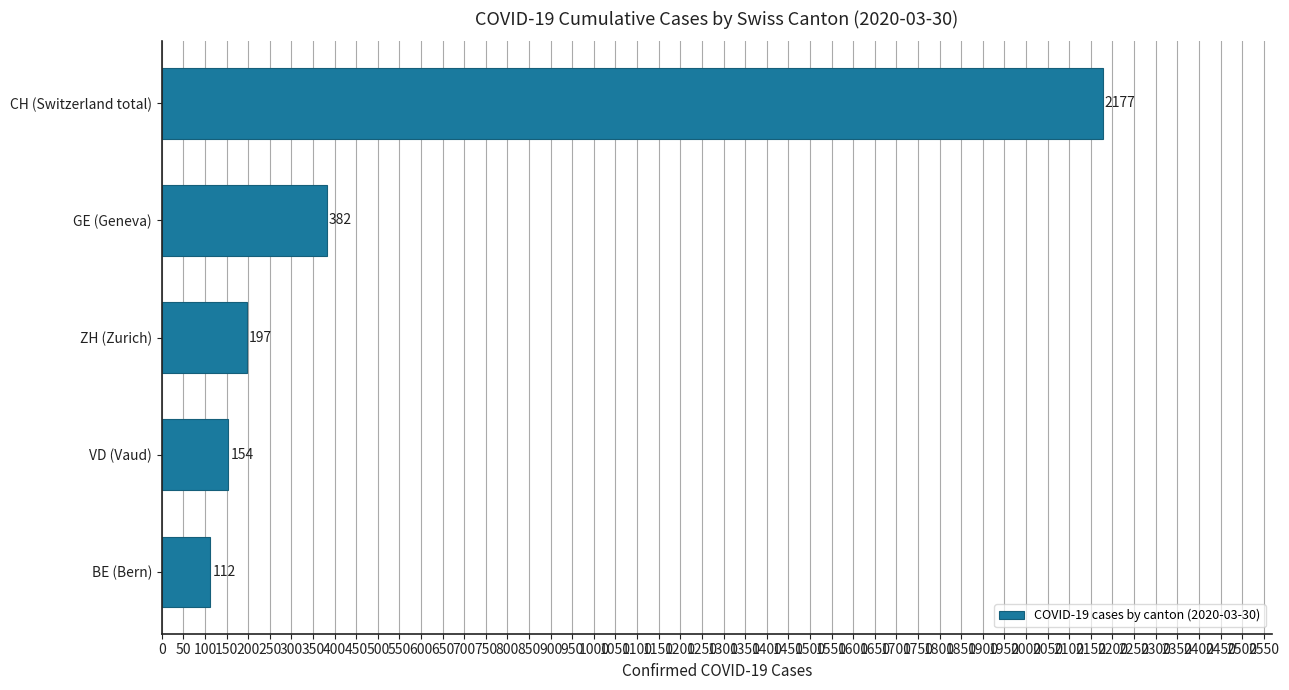

Read the value at GE (Geneva).

382